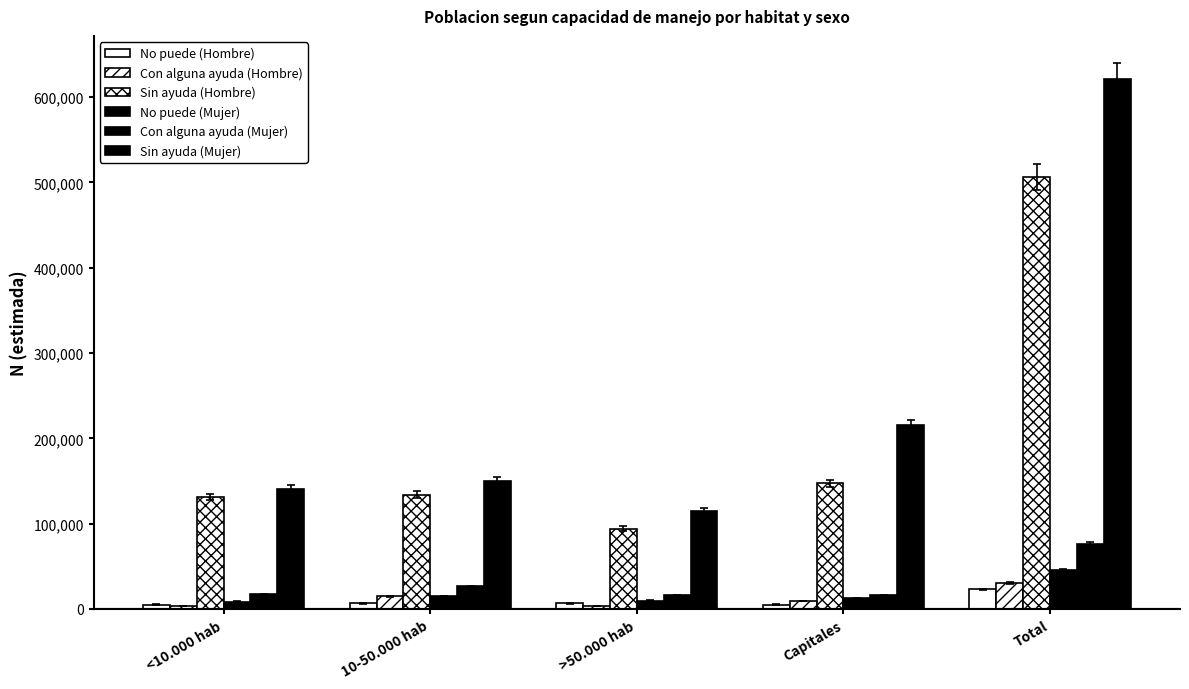

Count the number of data series in this chart.

6